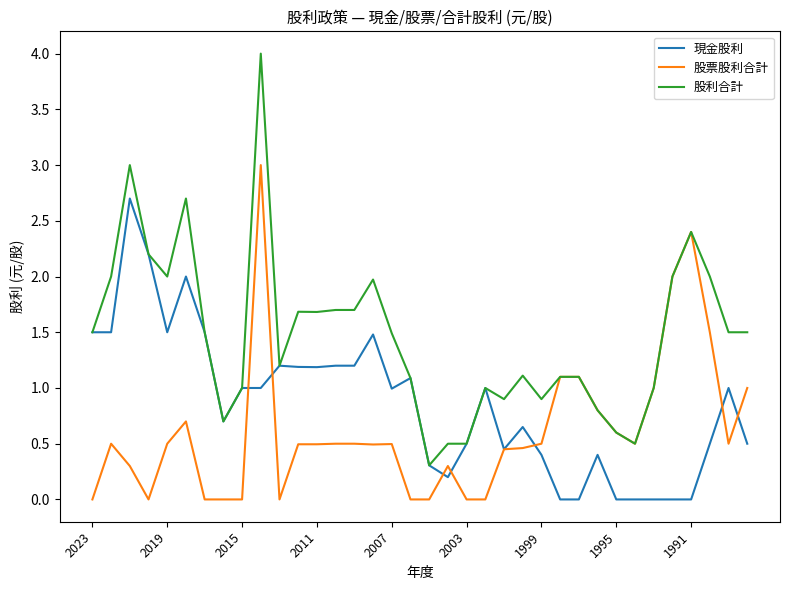

List the series in order of their overall mean, highest first.

股利合計, 現金股利, 股票股利合計